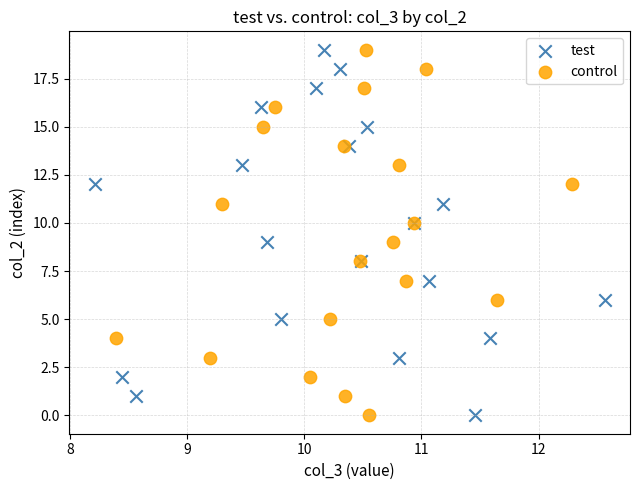

What are all the series names shown in the legend?

test, control